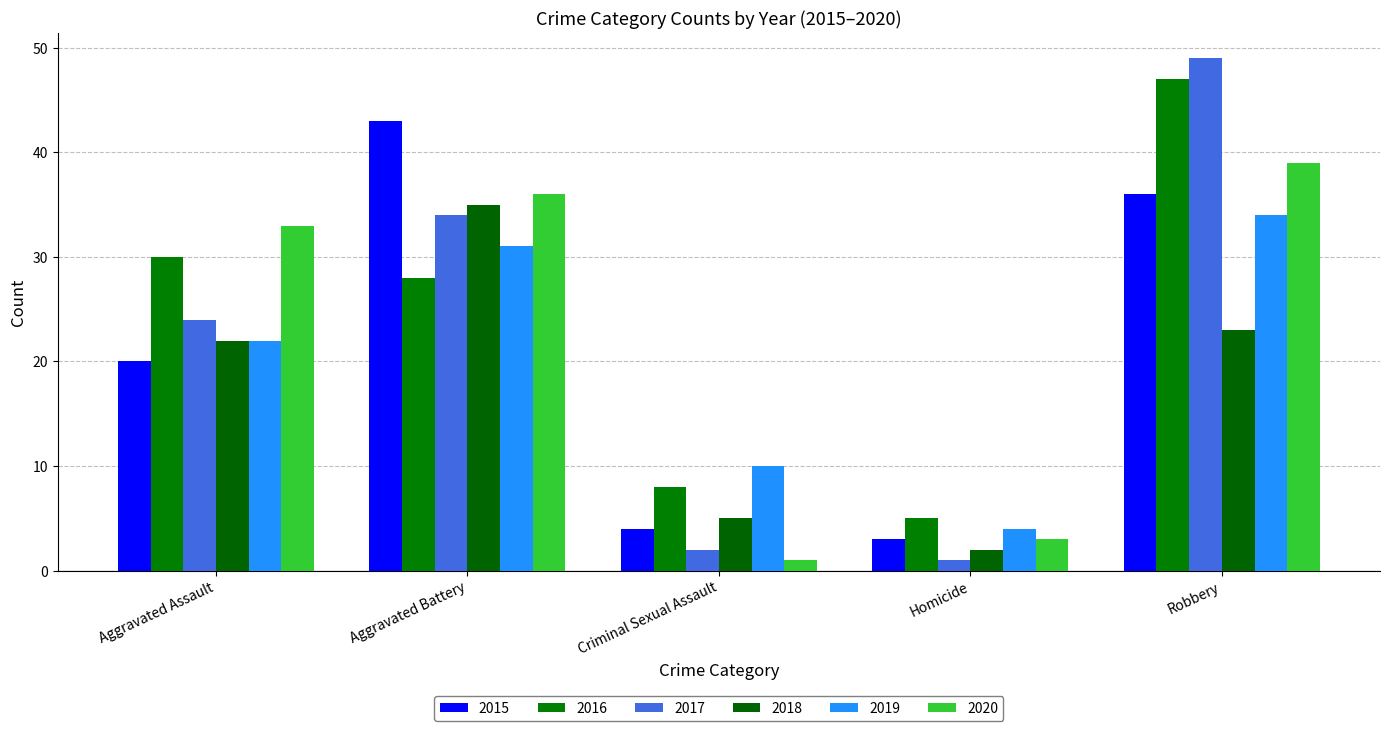

True or false: 2019 has a value of 9 at Aggravated Assault.

False